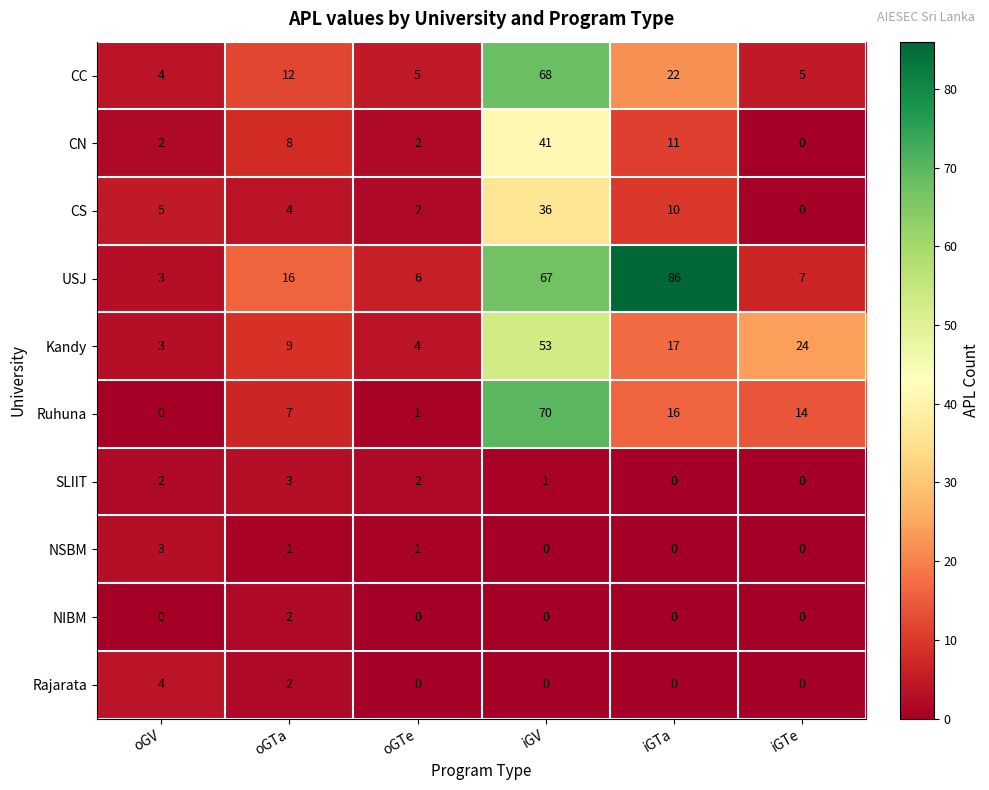

What is the spread (max minus min) of values at oGTa?

15